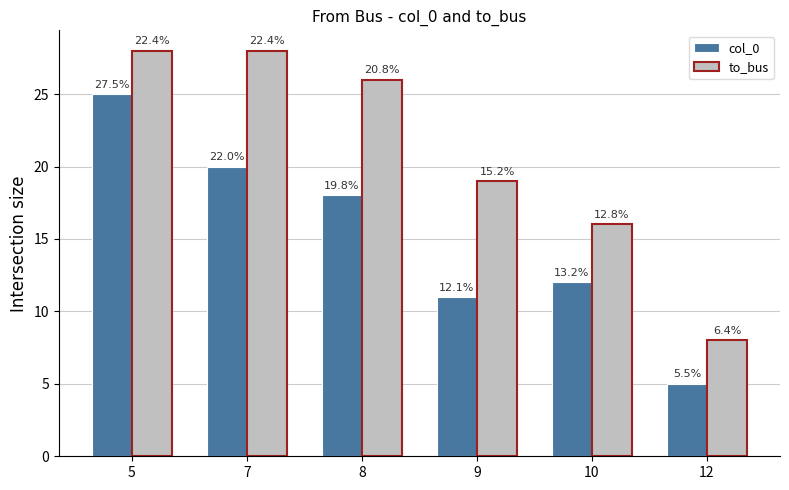

How many groups of bars are there?

6